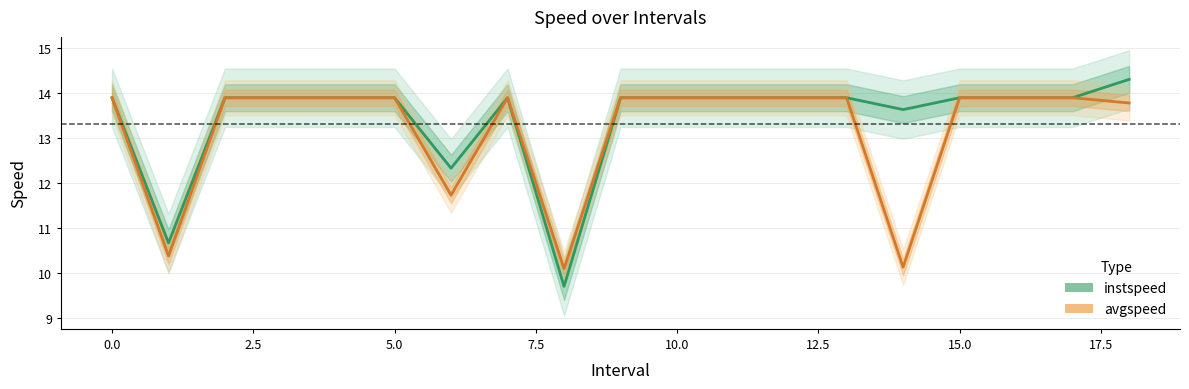

Rank the series by their average value, from highest to lowest.

instspeed, avgspeed